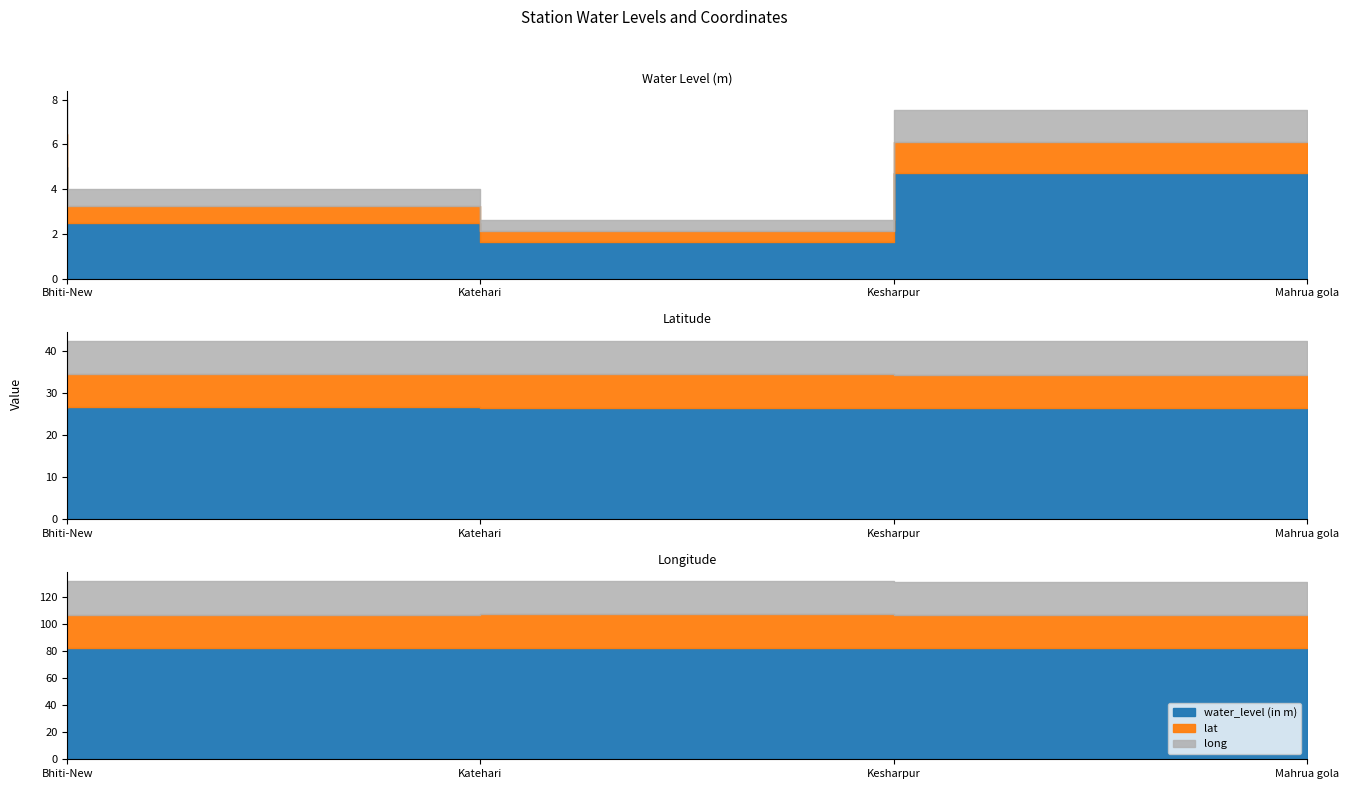

At which label does long reach its minimum?

Bhiti-New